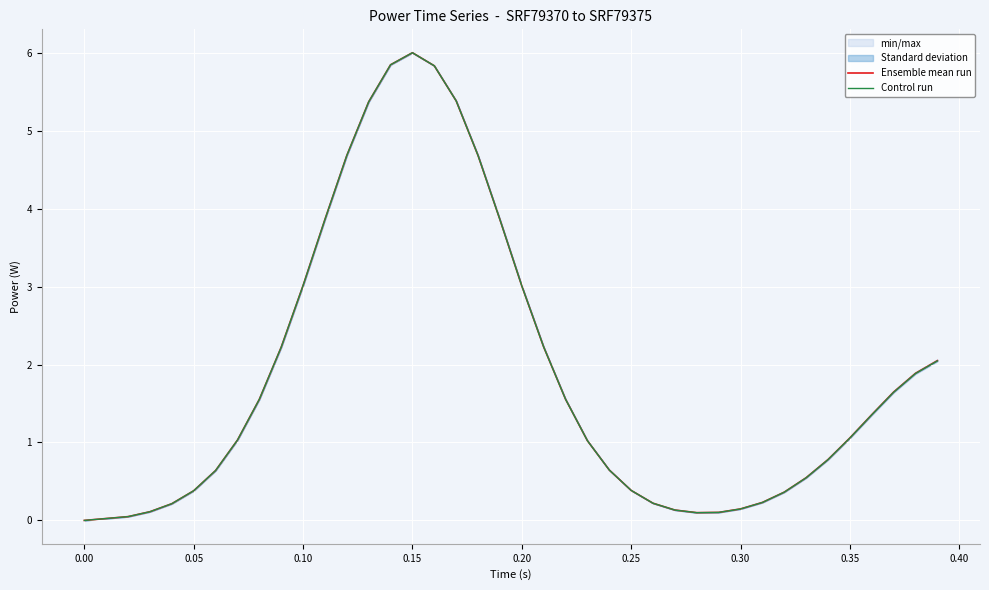

The value of Control run at 0.15 is 6.0. True or false?

True